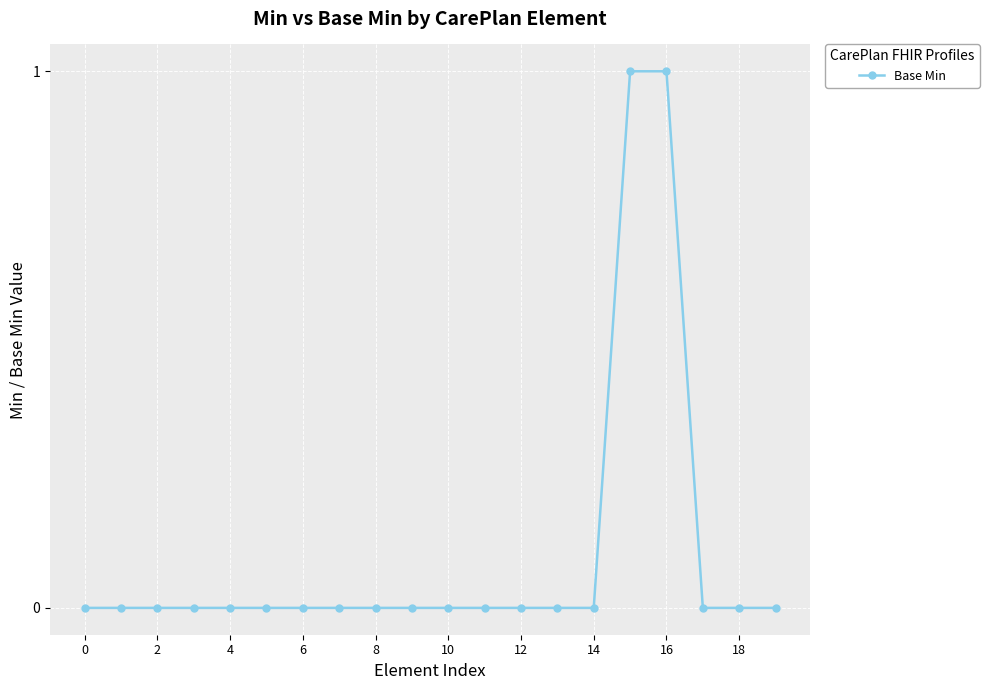

Reading left to right, extract all data points from this chart.

0	0	0	0	0	0	0	0	0	0	0	0	0	0	0	1	1	0	0	0